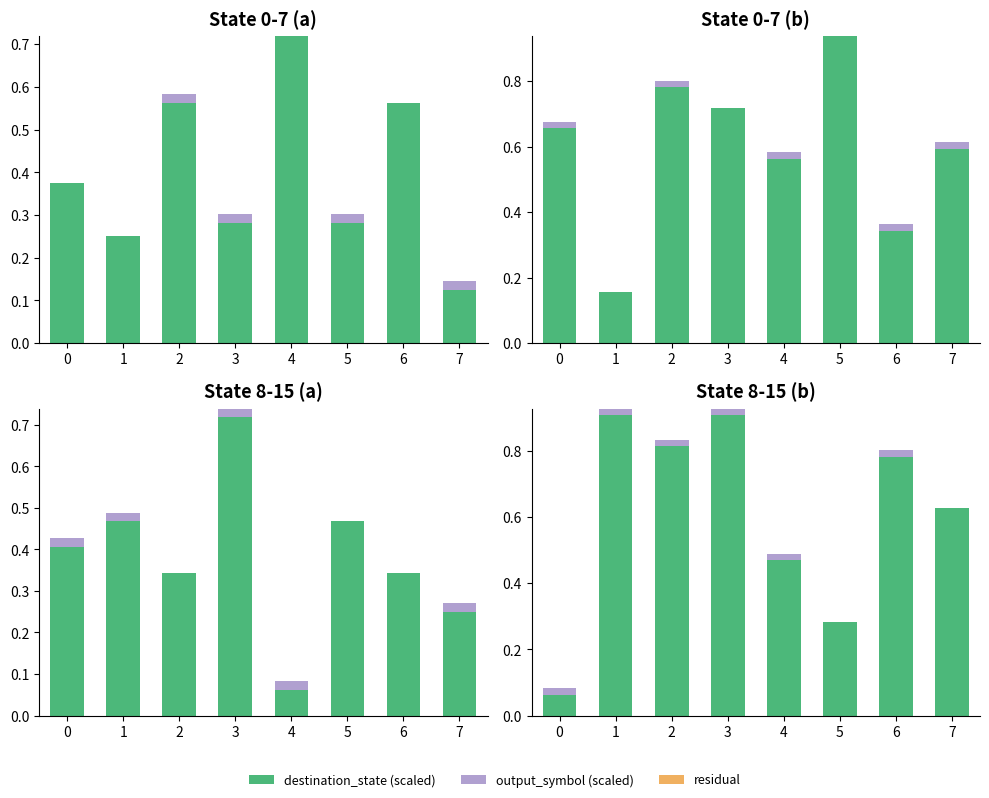

At which category is the sum across all series the highest?

1